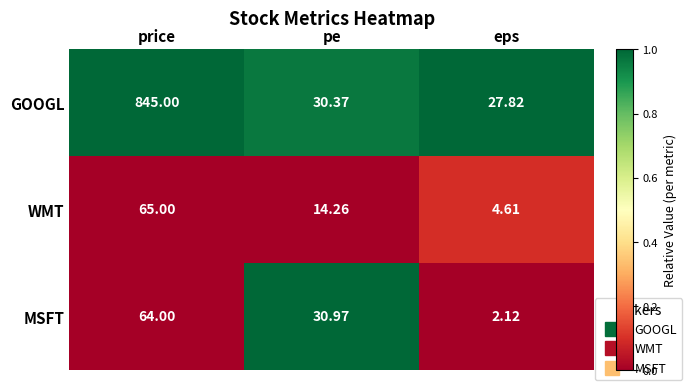

Where does the GOOGL series first go above 30?

price